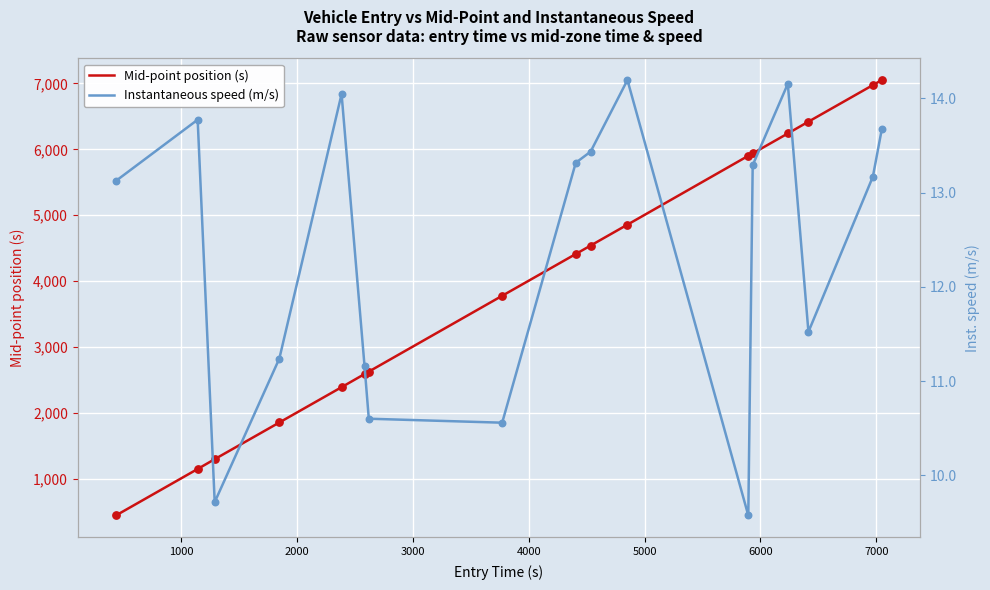

Which series reaches the maximum Y coordinate?

Mid-point position (s)